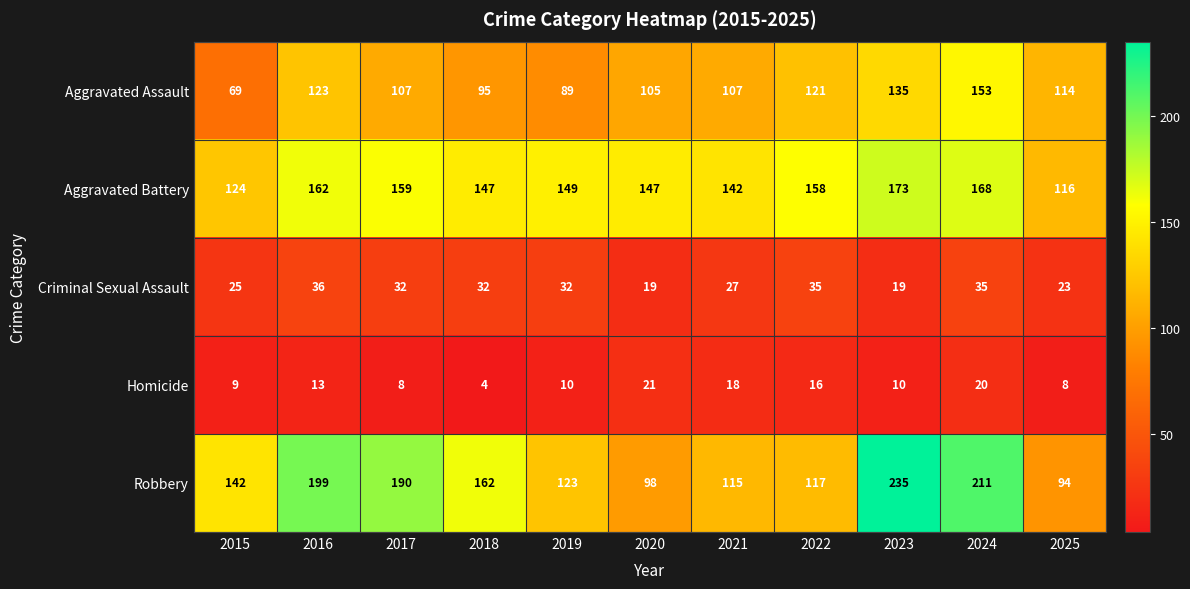

Is it true that Criminal Sexual Assault equals 26 at 2023?

False